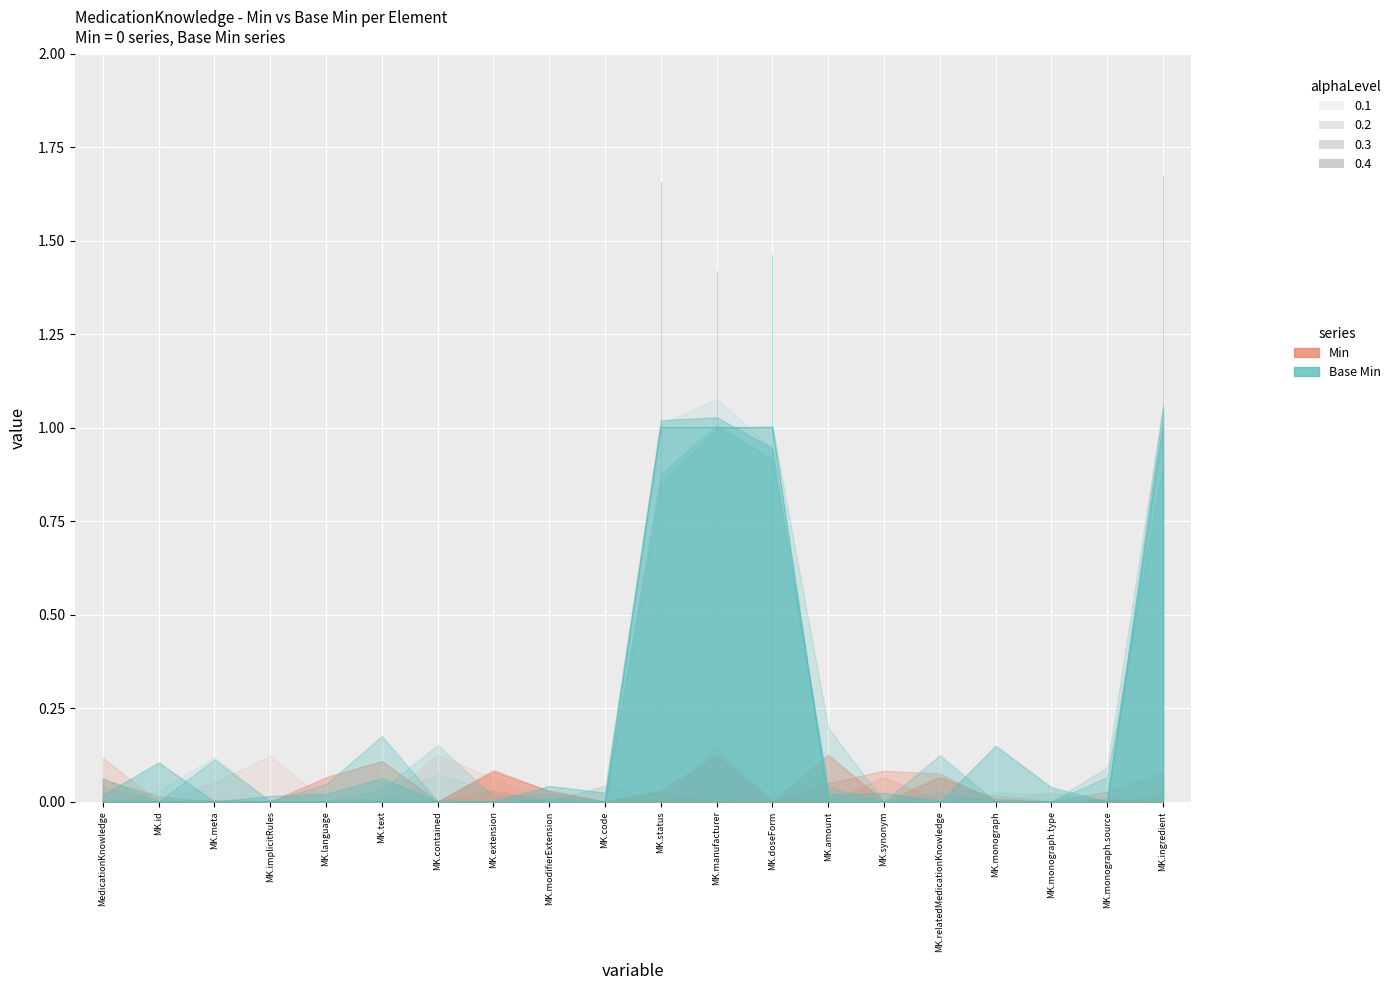

Which has a higher value, MK.extension or MK.id?

MK.extension